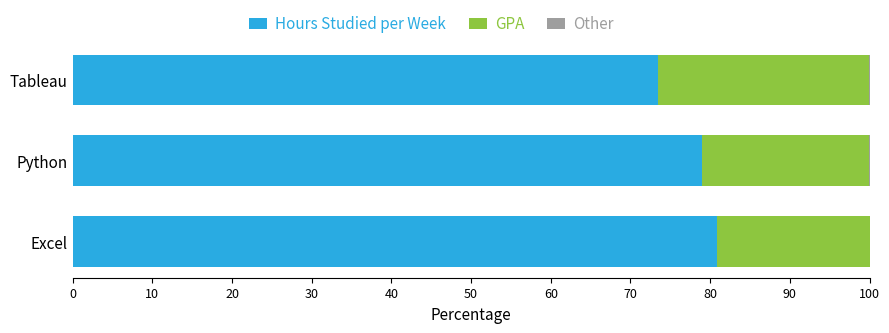

What is the sum of all Hours Studied per Week values?

233.2